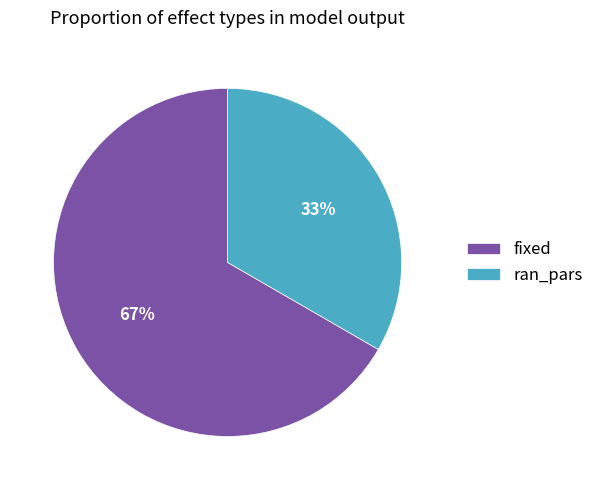

To the nearest percent, what portion does ran_pars represent?

33%